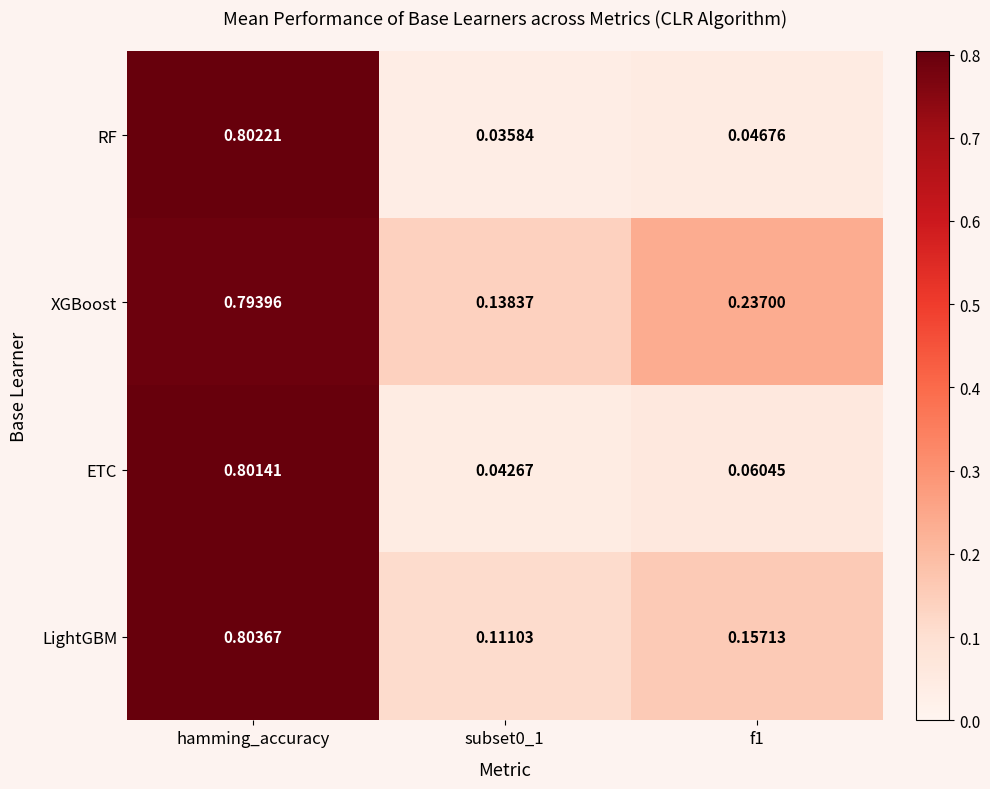

What is the total value across all series at hamming_accuracy?

3.2